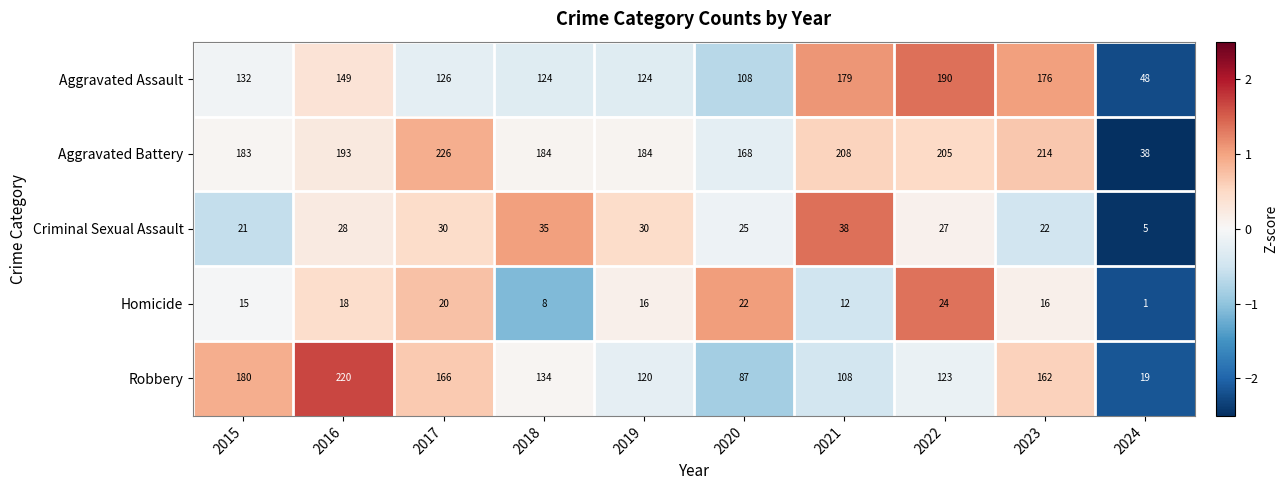

How many distinct data groups are displayed?

5